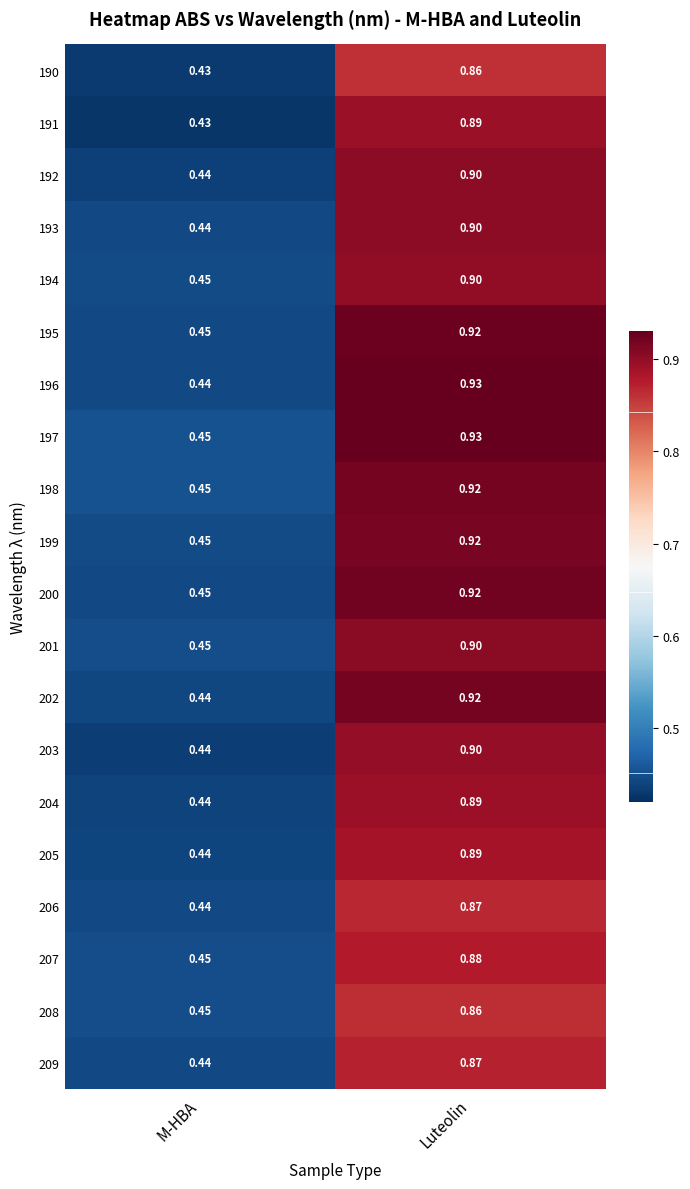

Which label corresponds to the largest value in the chart?

Luteolin